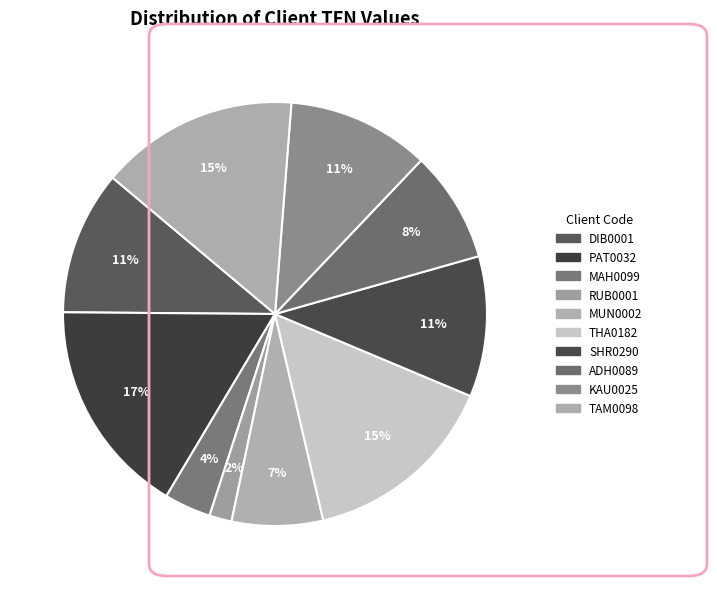

Rank the categories by value from lowest to highest.

RUB0001, MAH0099, MUN0002, ADH0089, SHR0290, KAU0025, DIB0001, THA0182, TAM0098, PAT0032